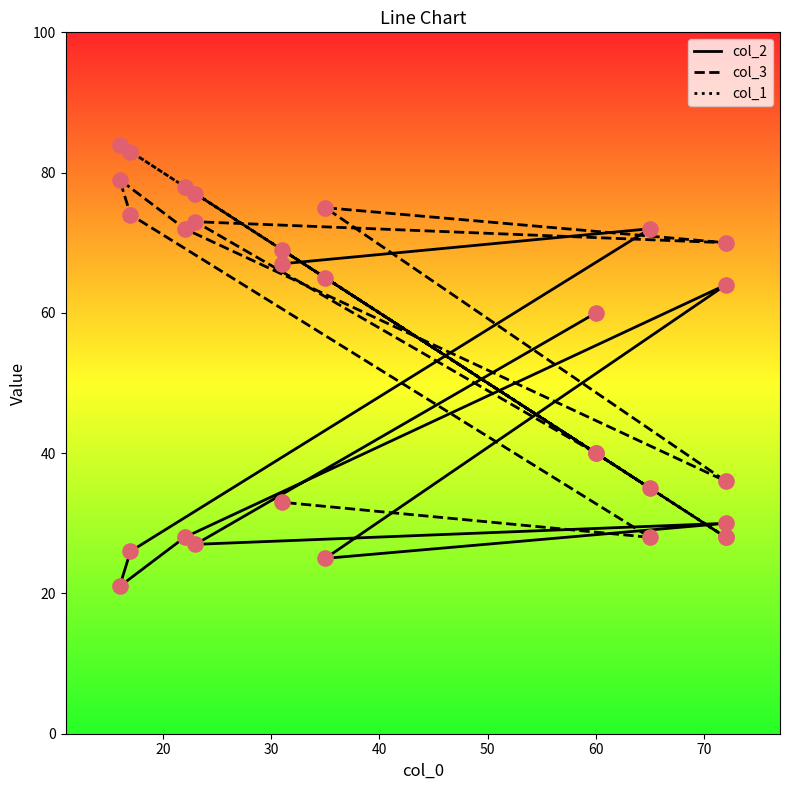

Which series has the widest spread of Y values?

col_1